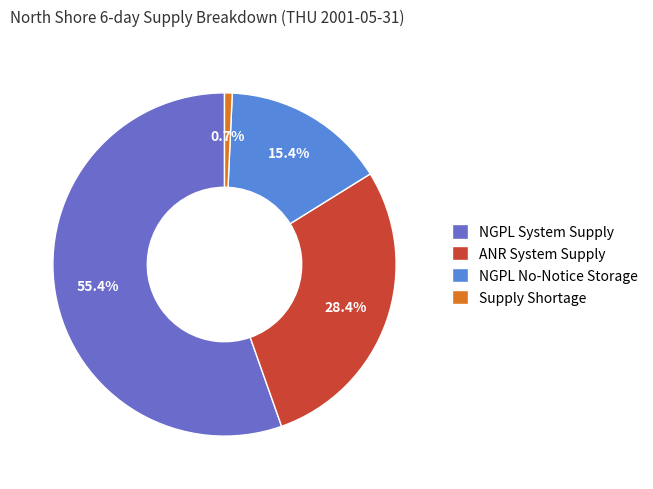

To the nearest percent, what percentage of the pie is ANR System Supply?

28%